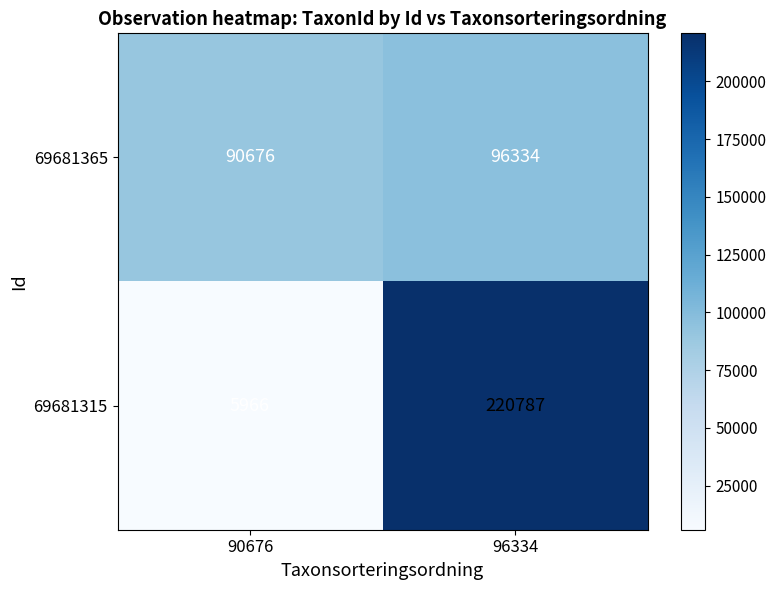

List the series in order of their peak value, lowest first.

69681365, 69681315